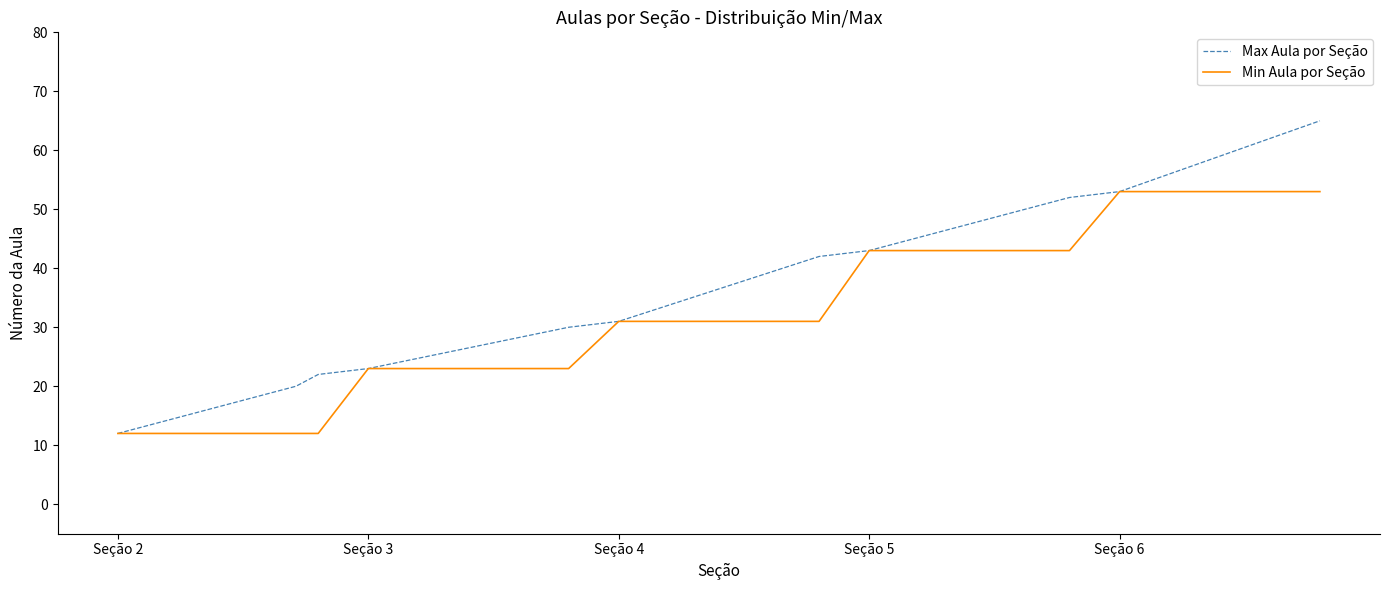

Which series has the largest total across all categories?

Max Aula por Seção